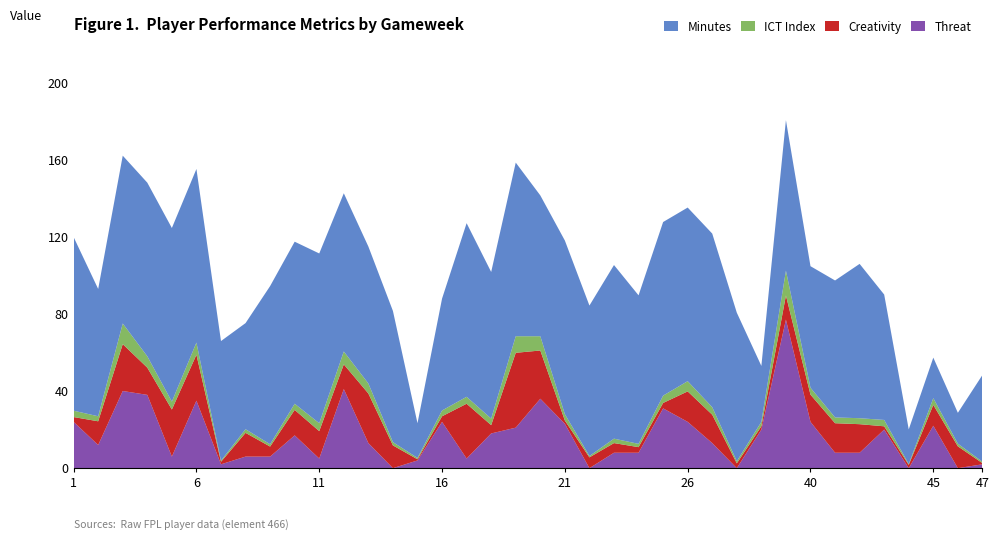

The value of Threat at 40 is 33.0. True or false?

False